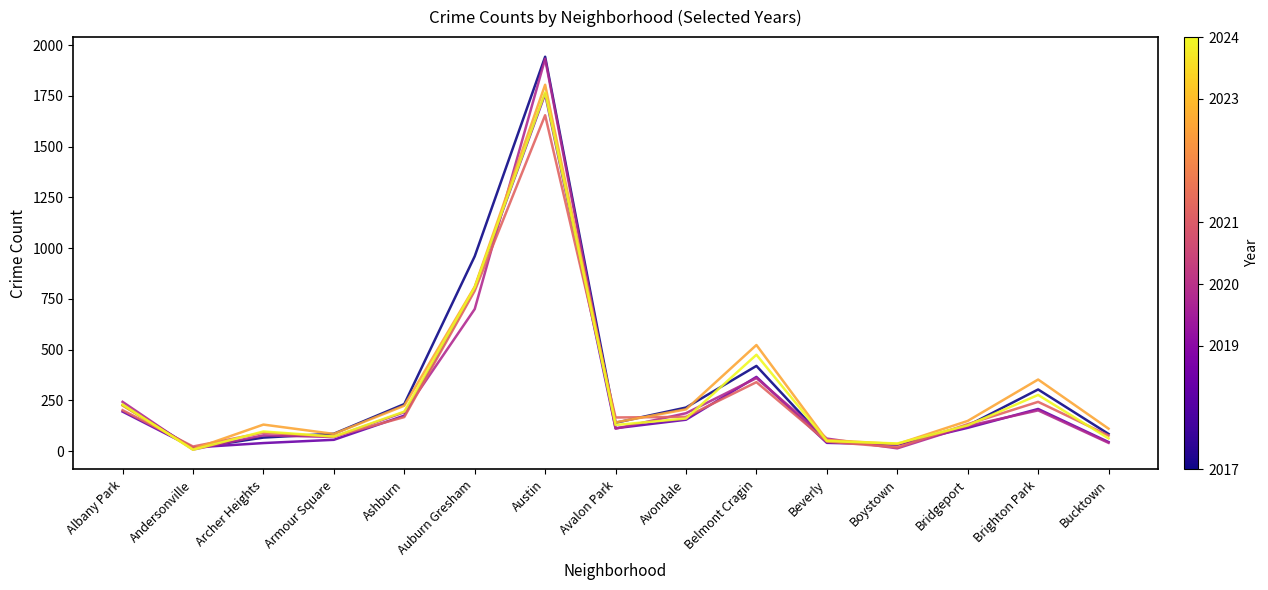

What is the greatest value displayed?

1943